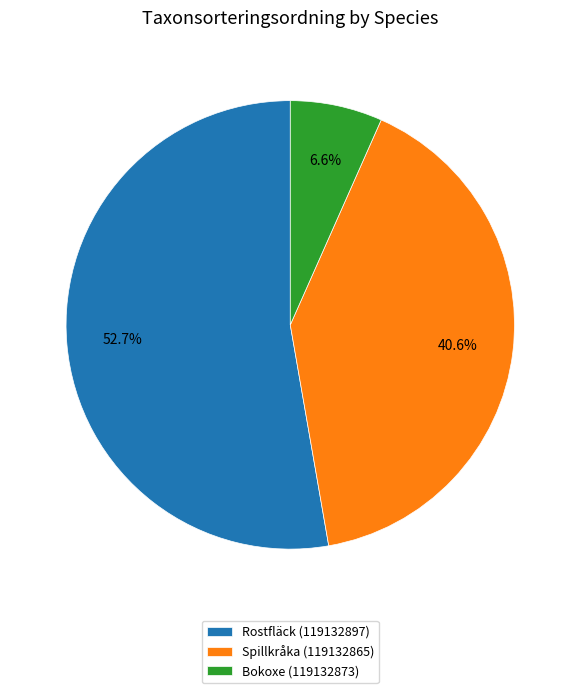

To the nearest percent, what is the difference between the largest and smallest slice percentages?

46%